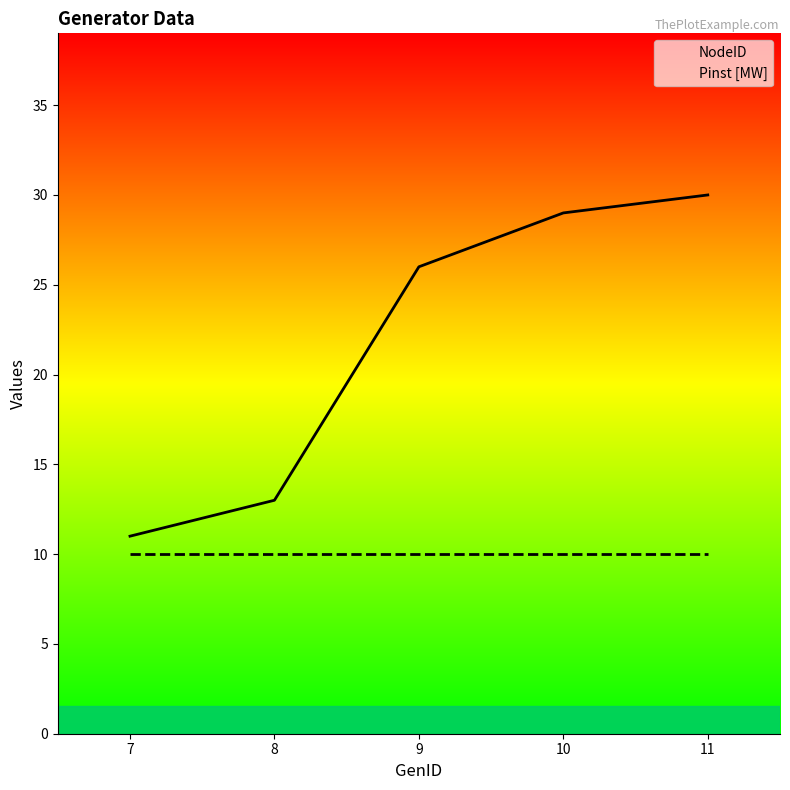

True or false: Pinst [MW] has a value of 15 at 11.

False